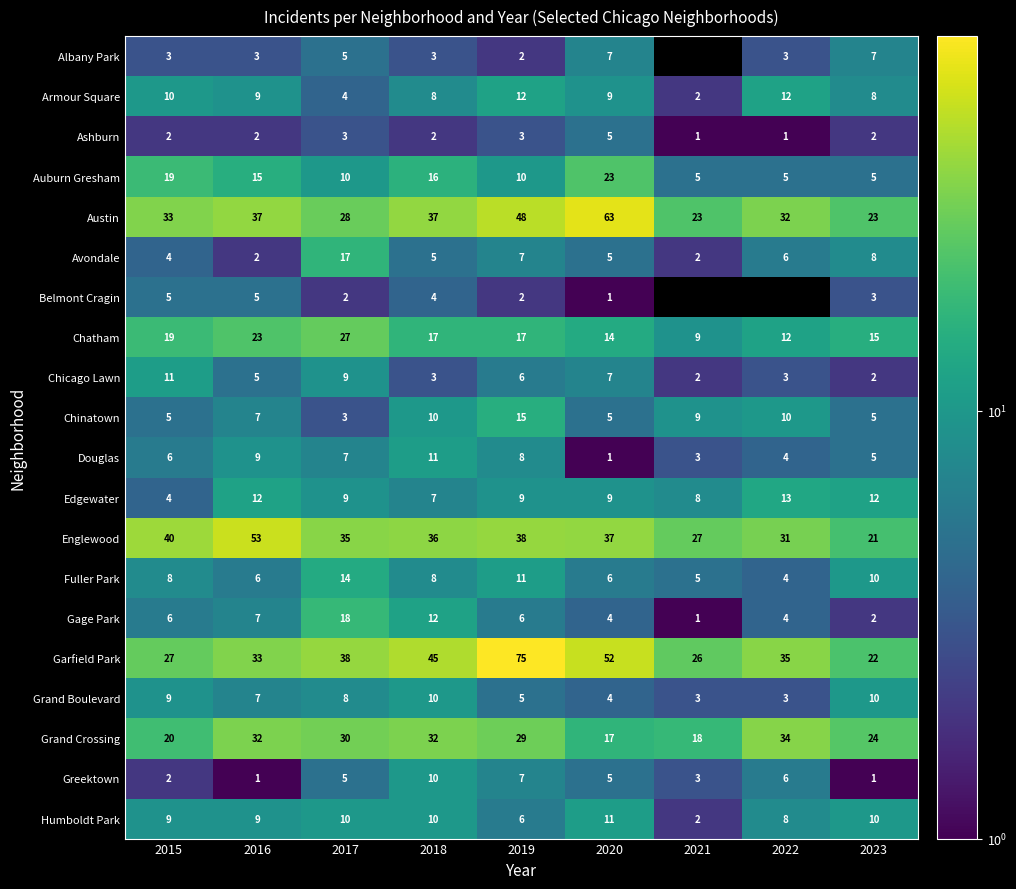

Is it true that Douglas equals 0.9 at 2022?

False